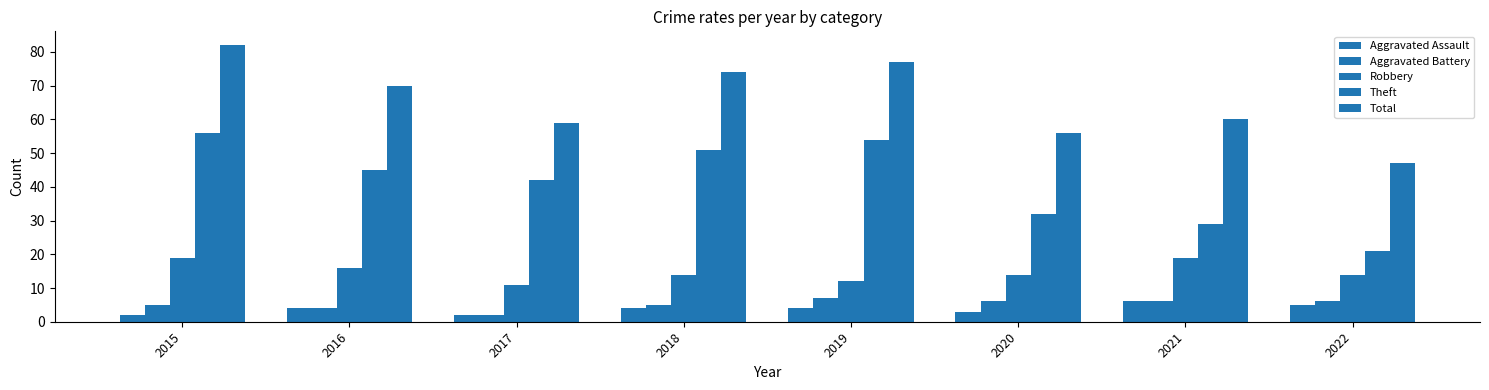

Rank the series by their maximum value, from highest to lowest.

Total, Theft, Robbery, Aggravated Battery, Aggravated Assault